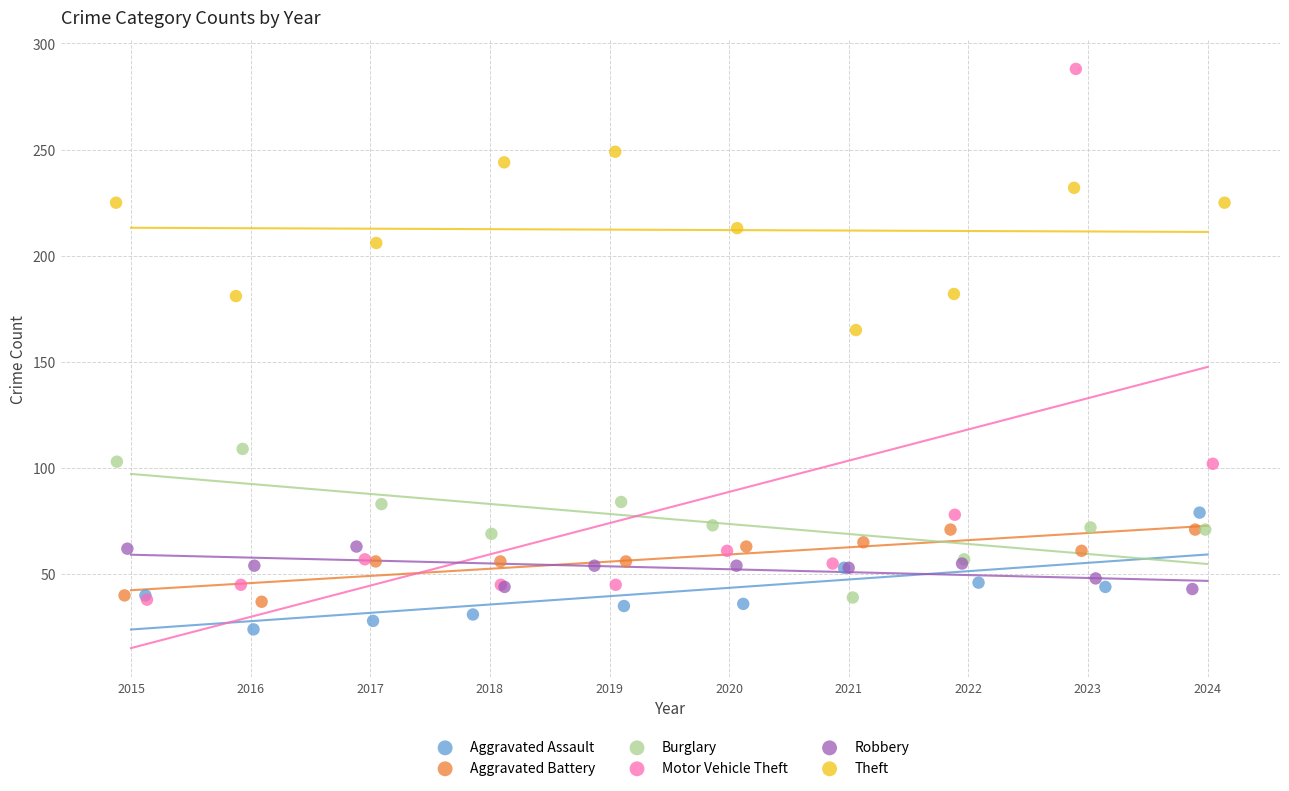

Which series has the largest Y range (max minus min)?

Motor Vehicle Theft